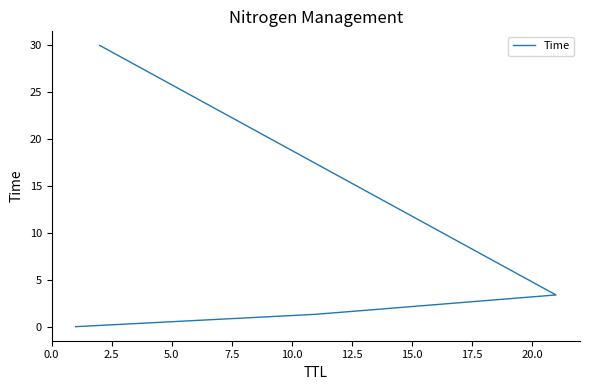

What position from the left is 7.5?

4